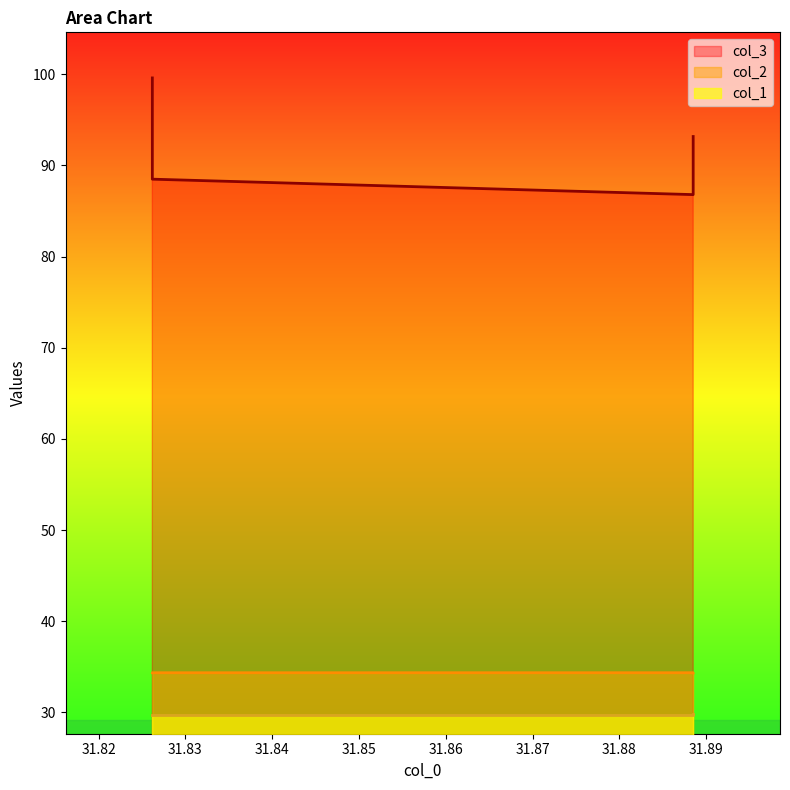

True or false: col_2 and col_3 cross at least once.

False